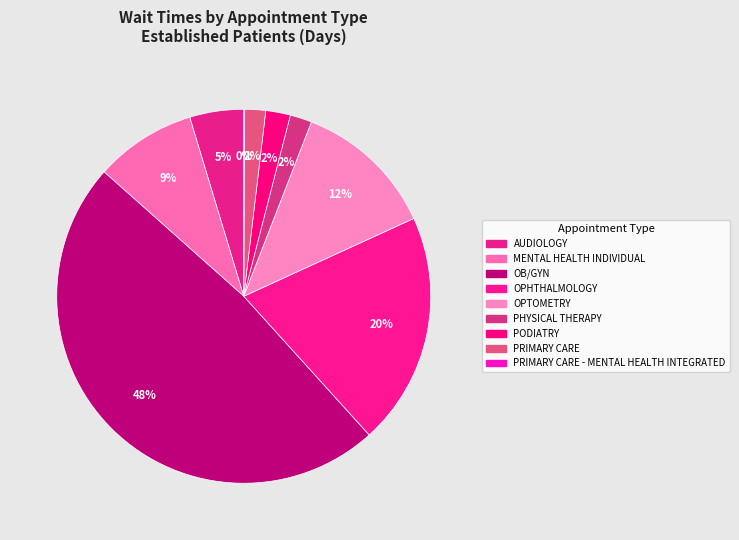

Rank the categories by value from lowest to highest.

PRIMARY CARE - MENTAL HEALTH INTEGRATED, PRIMARY CARE, PHYSICAL THERAPY, PODIATRY, AUDIOLOGY, MENTAL HEALTH INDIVIDUAL, OPTOMETRY, OPHTHALMOLOGY, OB/GYN